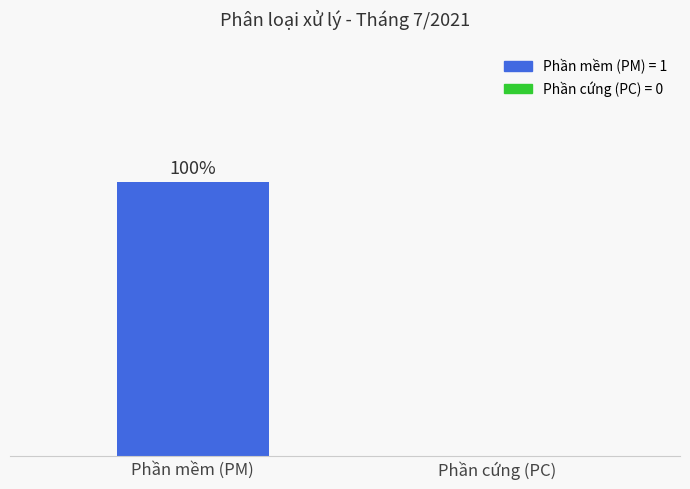

Which category has the highest value across all series?

Phần mềm (PM)